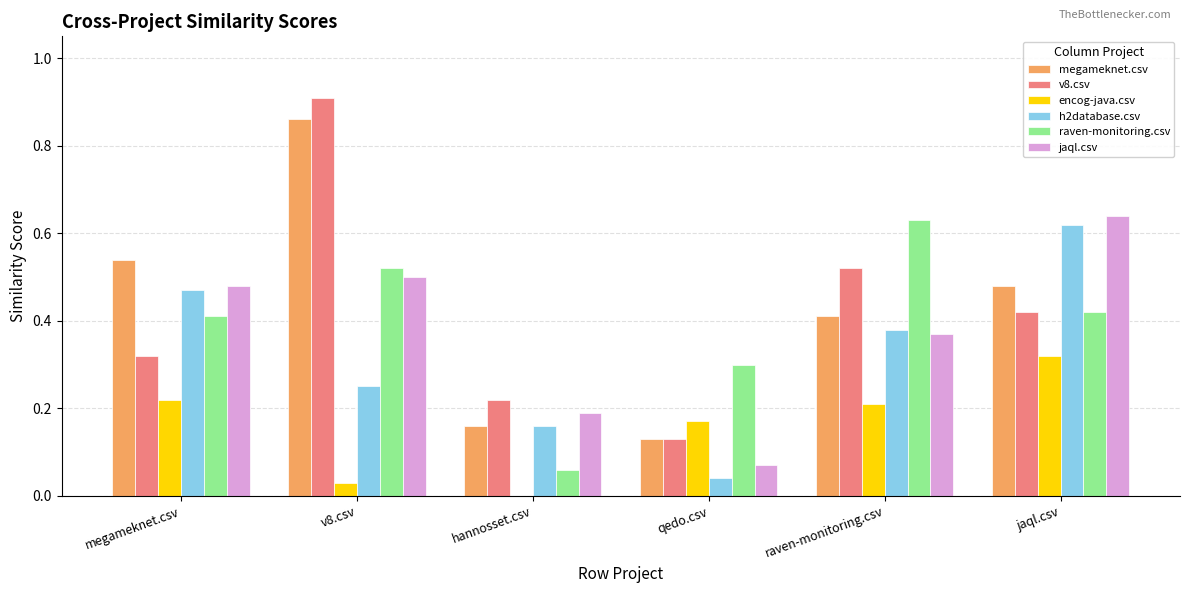

What is the total value across all series at qedo.csv?

0.8